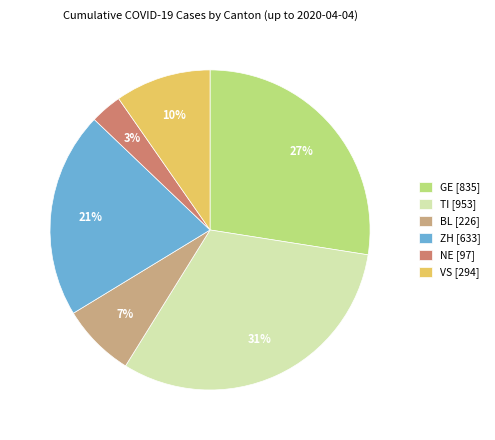

Is it true that ZH is 12% of the pie?

False